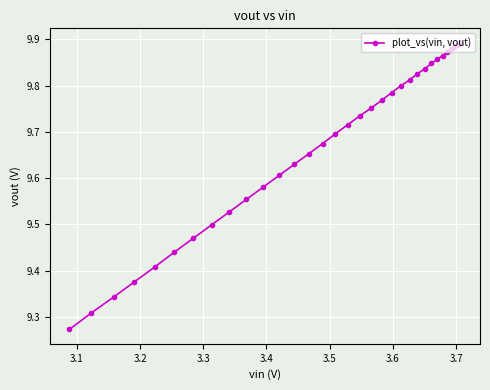

What is the difference between the maximum and minimum values?

0.6